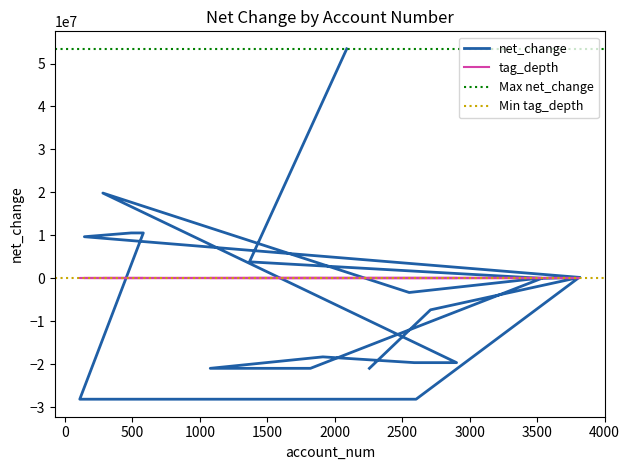

How many data points in net_change are less than -51000?

10